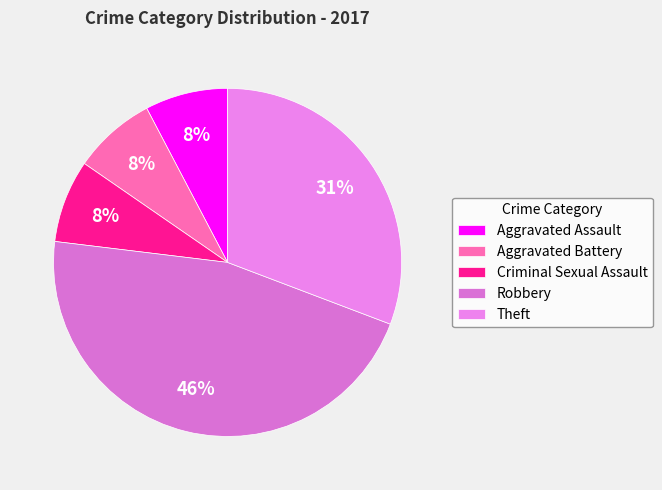

Does any single category account for the majority?

No